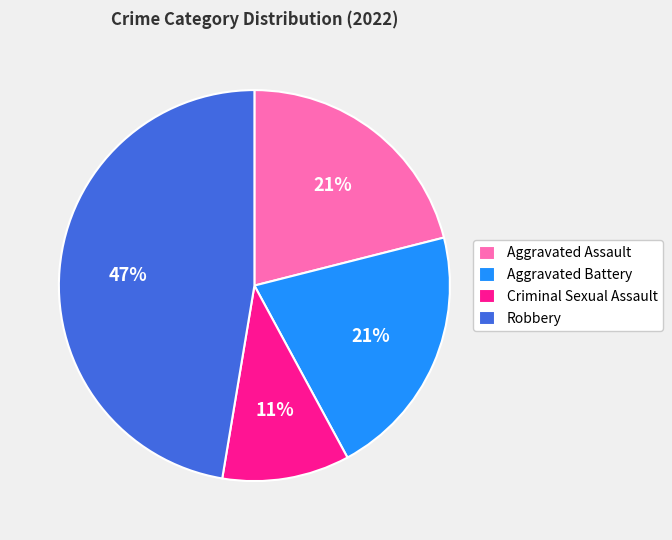

Do Robbery and Aggravated Assault together represent more than half of the pie?

Yes